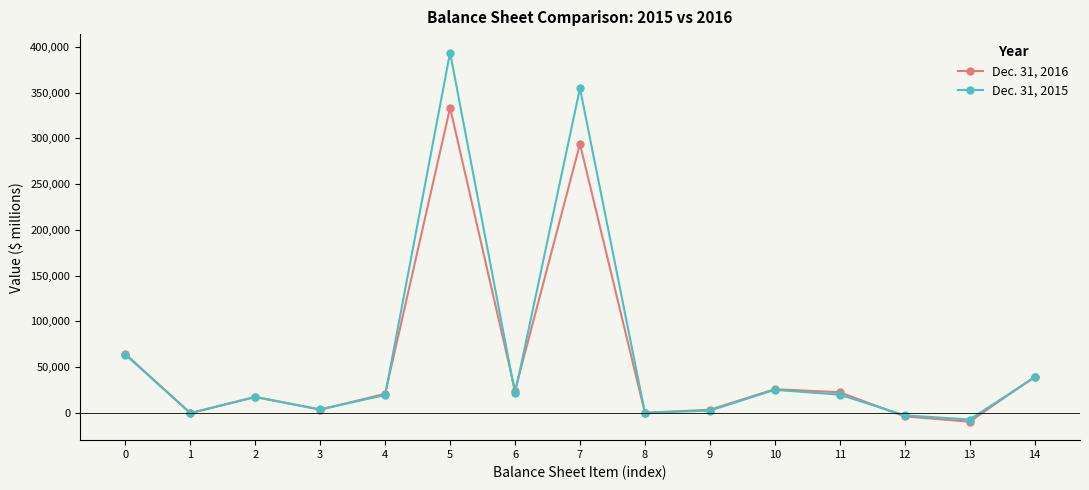

True or false: Dec. 31, 2015 has more than 0 points higher than both neighbors.

True